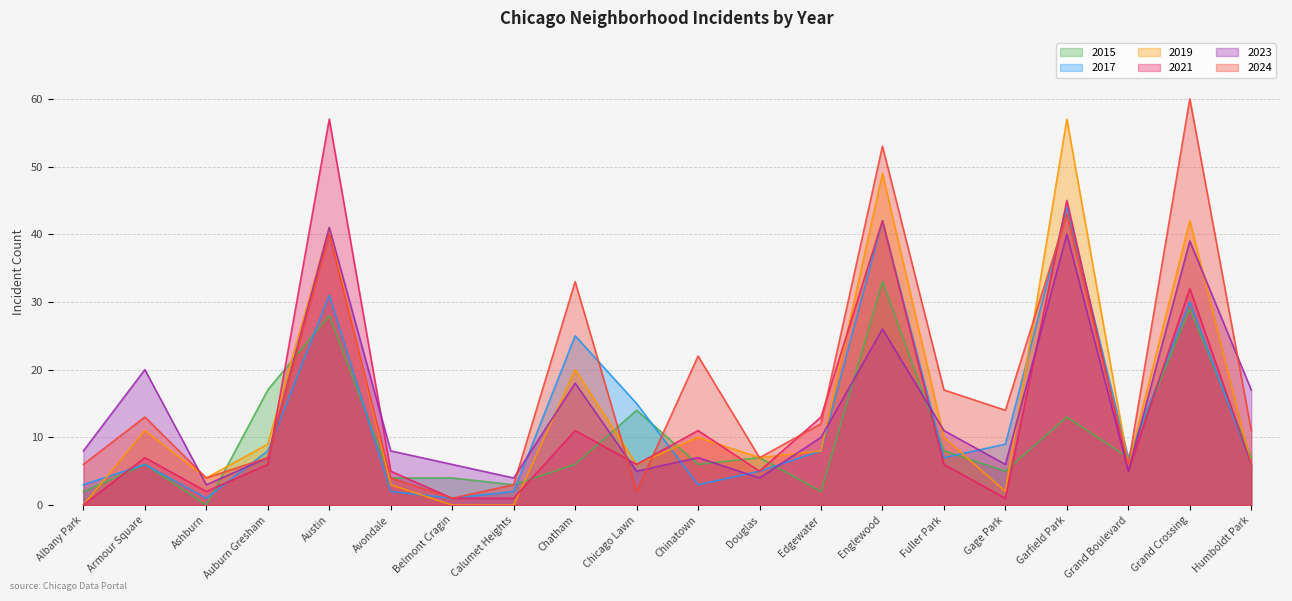

Does the chart display data point markers on the line(s)?

No